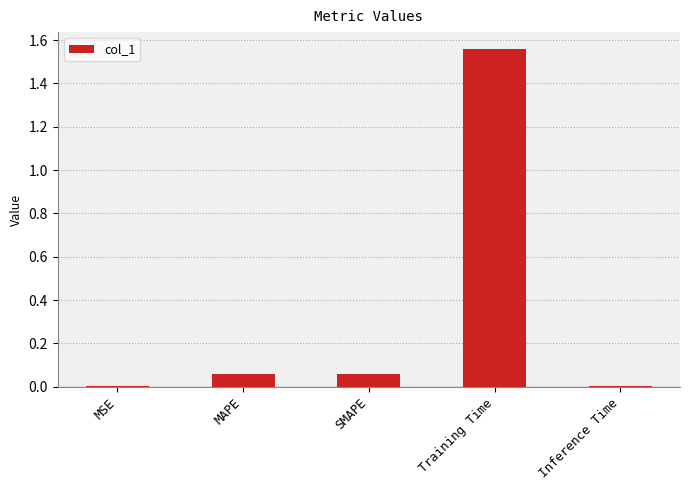

What is the sum of all values?

1.7